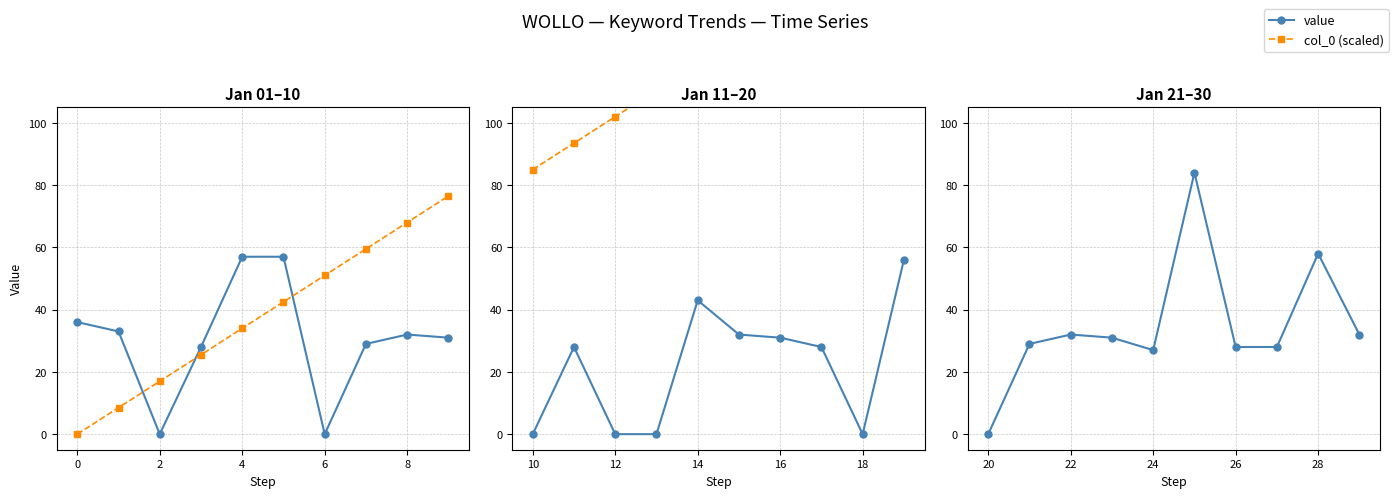

How many distinct data groups are displayed?

2